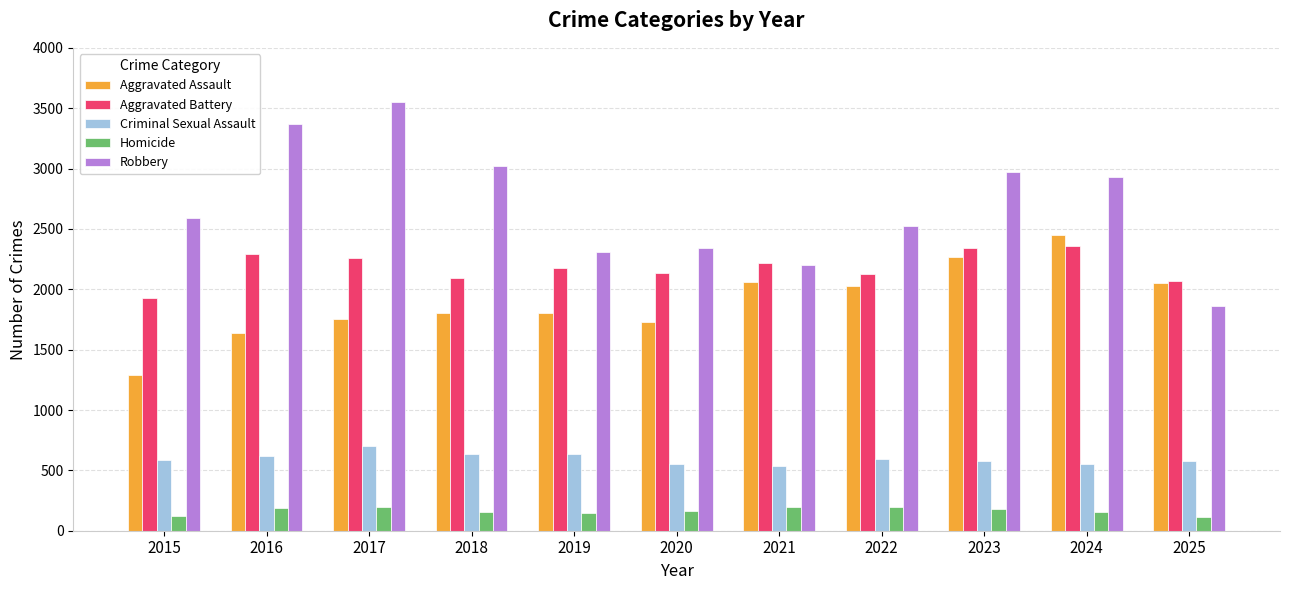

What is the difference between the Robbery values at 2022 and 2015?

66